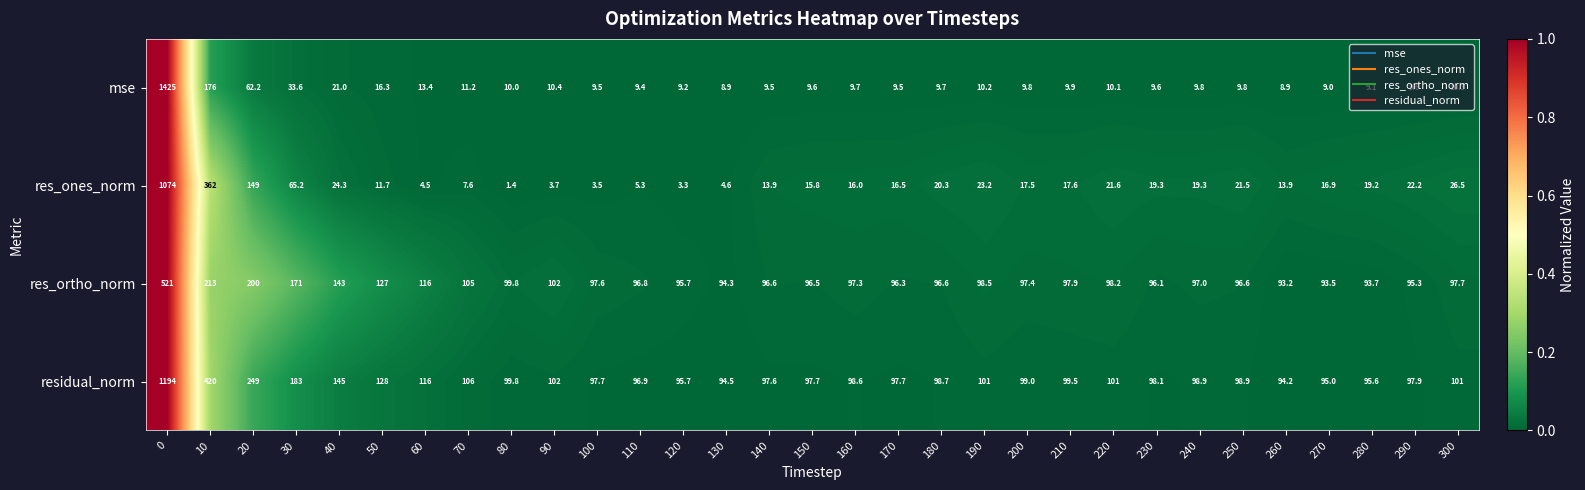

Rank the series at 10 from highest to lowest value.

residual_norm, res_ones_norm, res_ortho_norm, mse